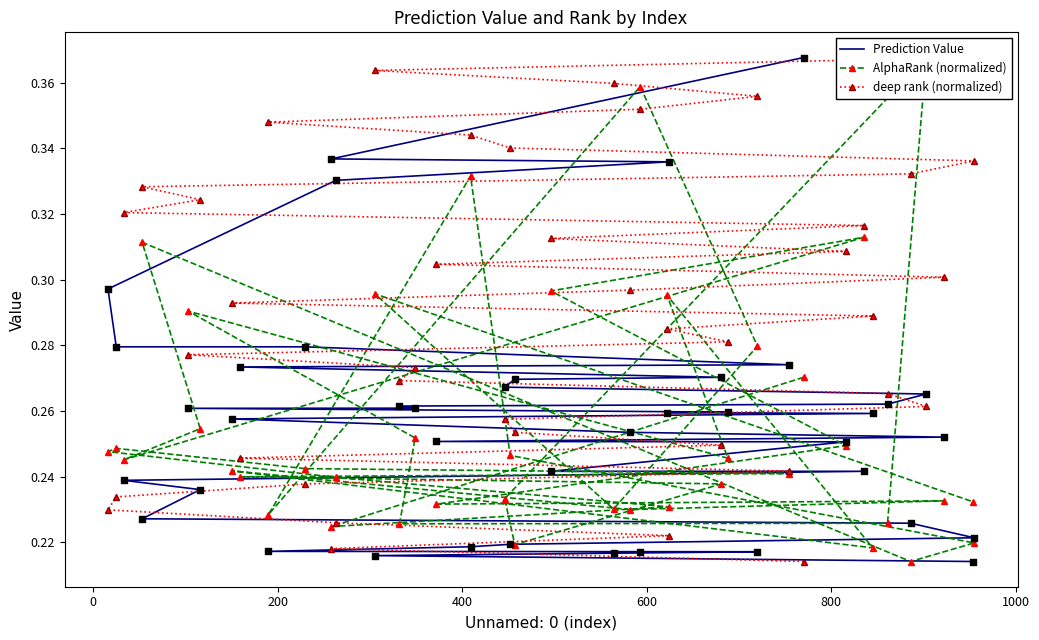

Which series has the largest total across all categories?

deep rank (normalized)